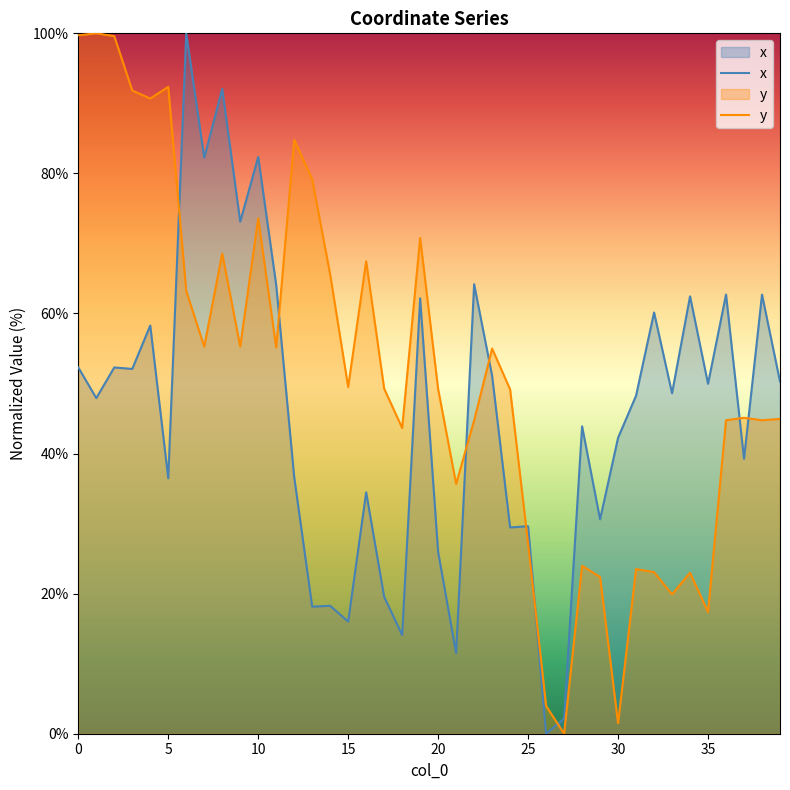

What is the sum of all y values?

2054.6